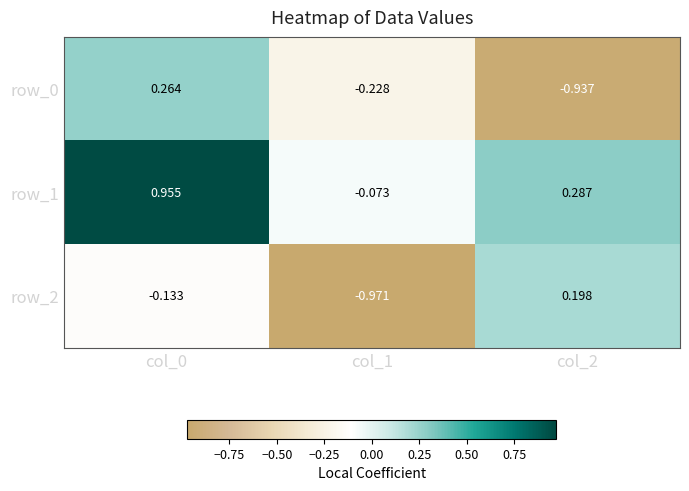

Is the value of row_0 at col_0 greater than the value of row_2 at col_2?

Yes